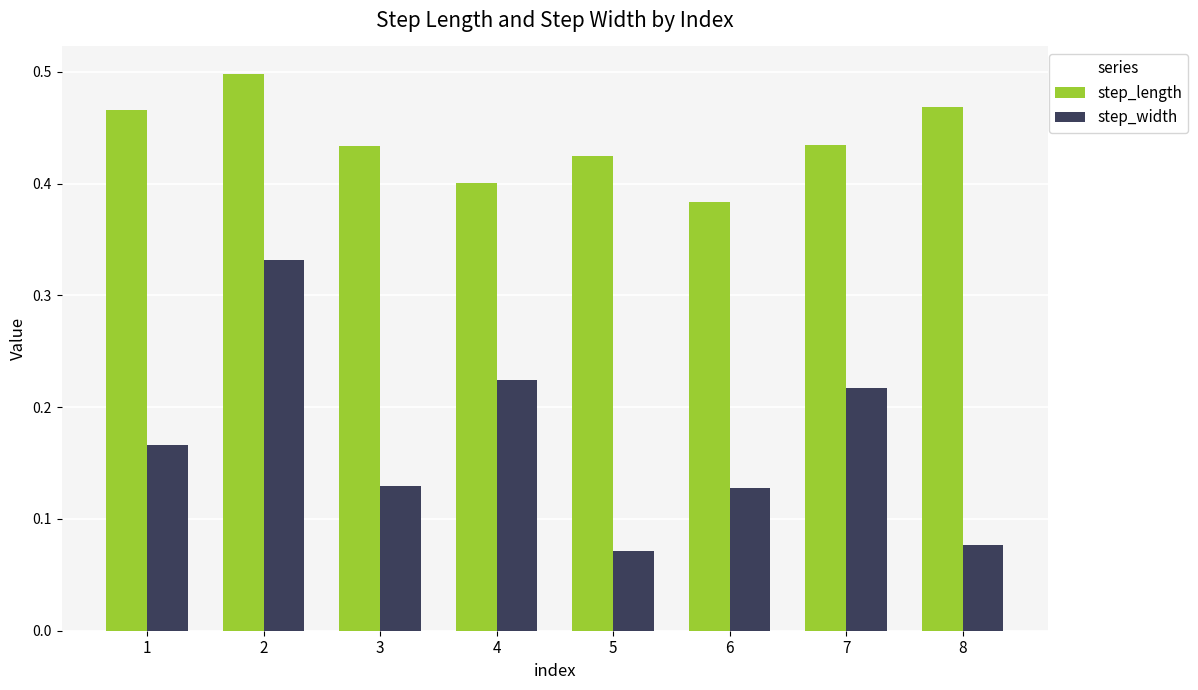

Where is step_width nearest to the value 0?

5